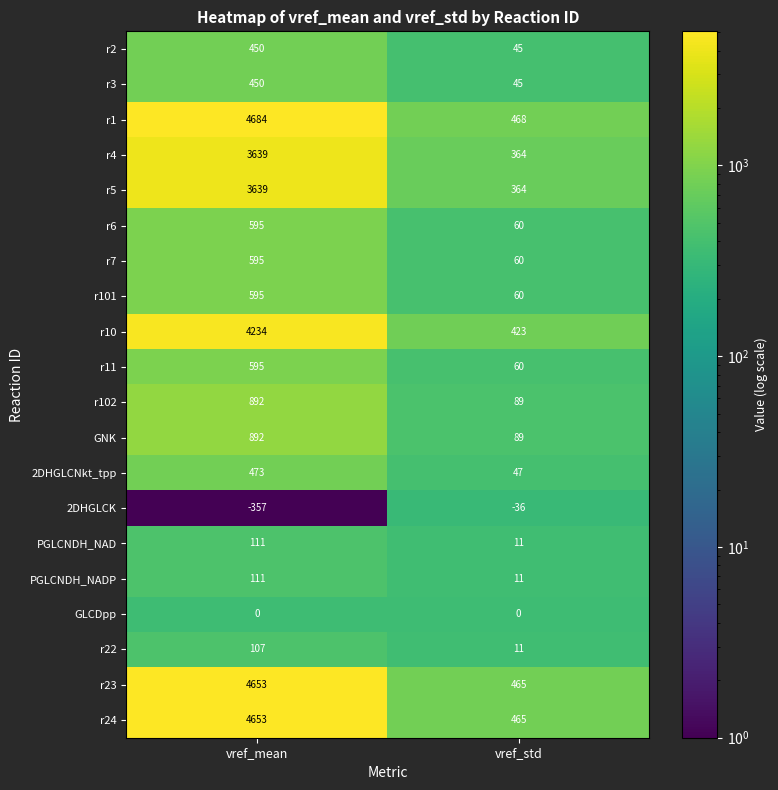

True or false: PGLCNDH_NADP has a value of 111 at vref_mean.

True